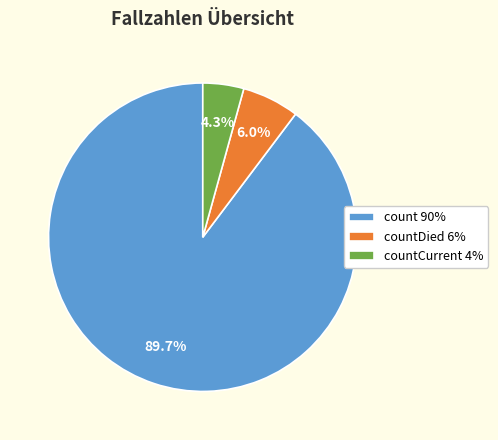

Does countDied 6% account for over 50% of the chart?

No